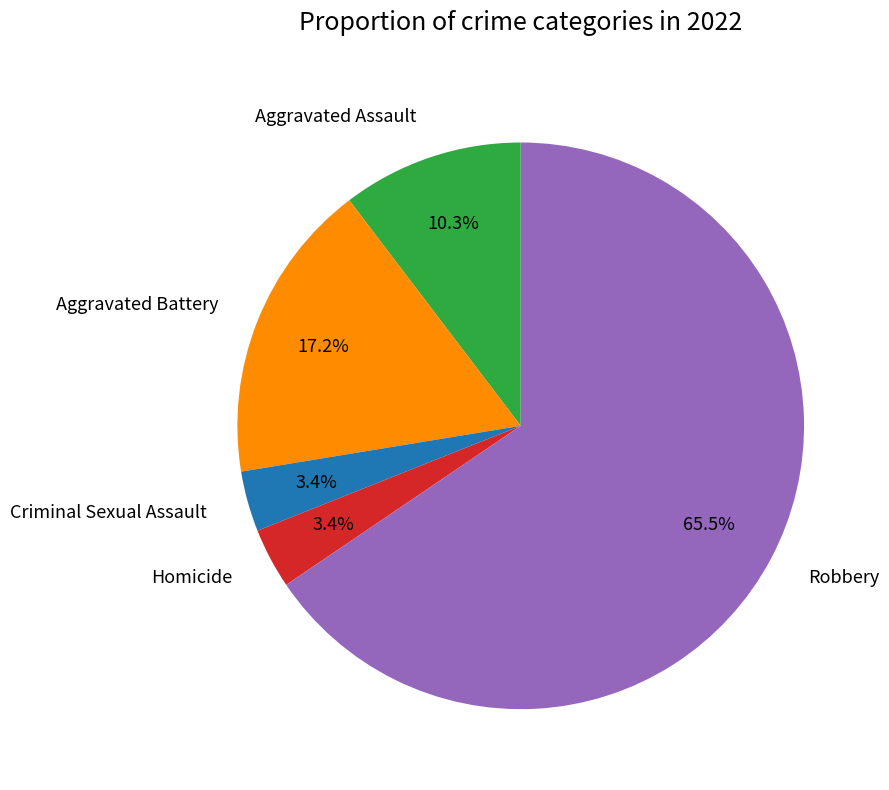

Which slice is the largest?

Robbery